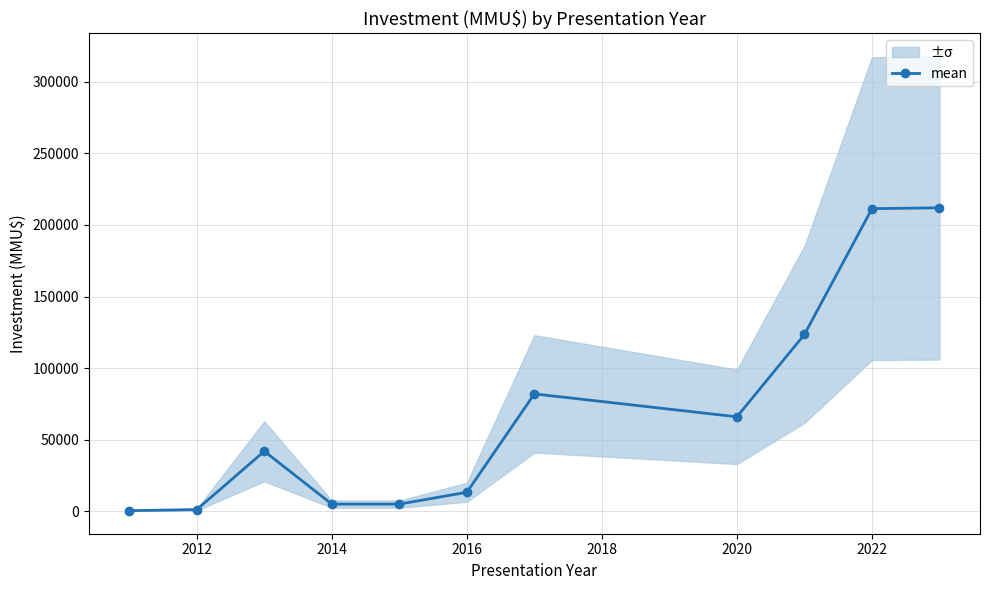

True or false: mean has more than 0 points higher than both neighbors.

True